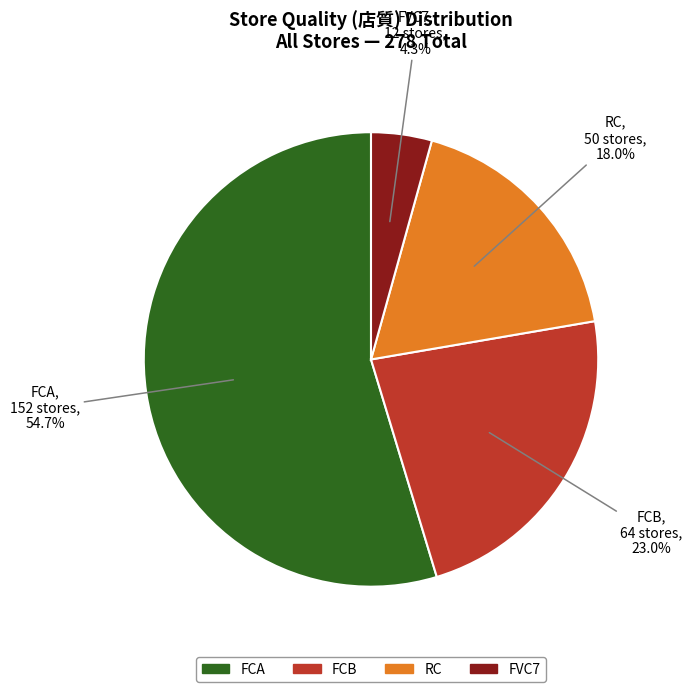

To the nearest percent, what is the difference between the largest and smallest slice percentages?

50%